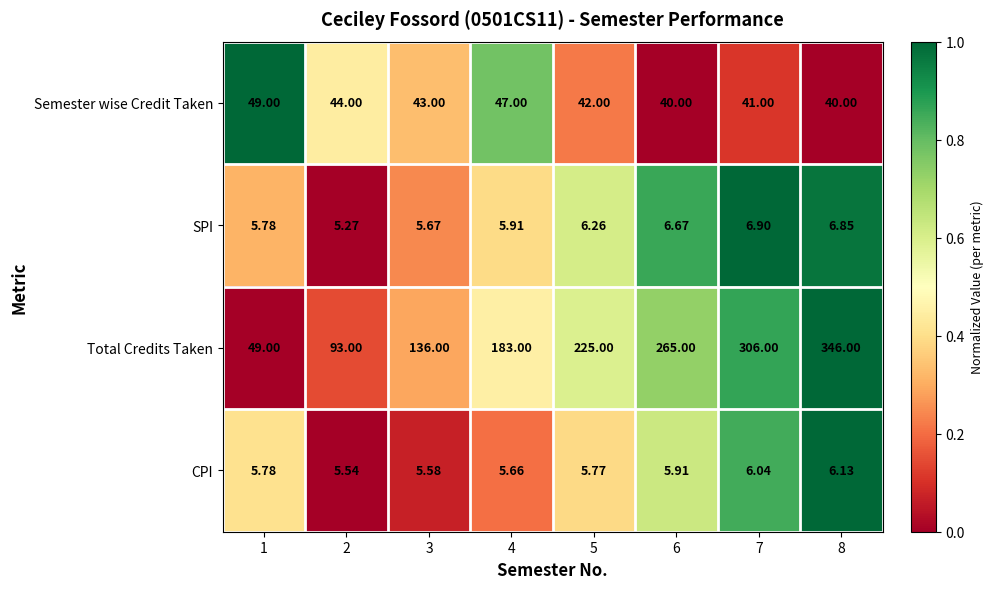

Which series has the widest spread of values?

Total Credits Taken